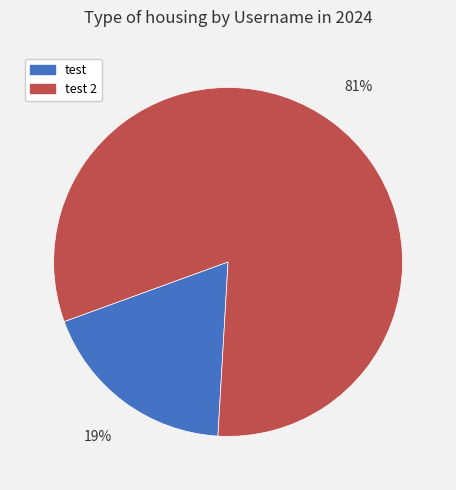

Approximately how many times larger is the value at test compared to test 2?

0.2